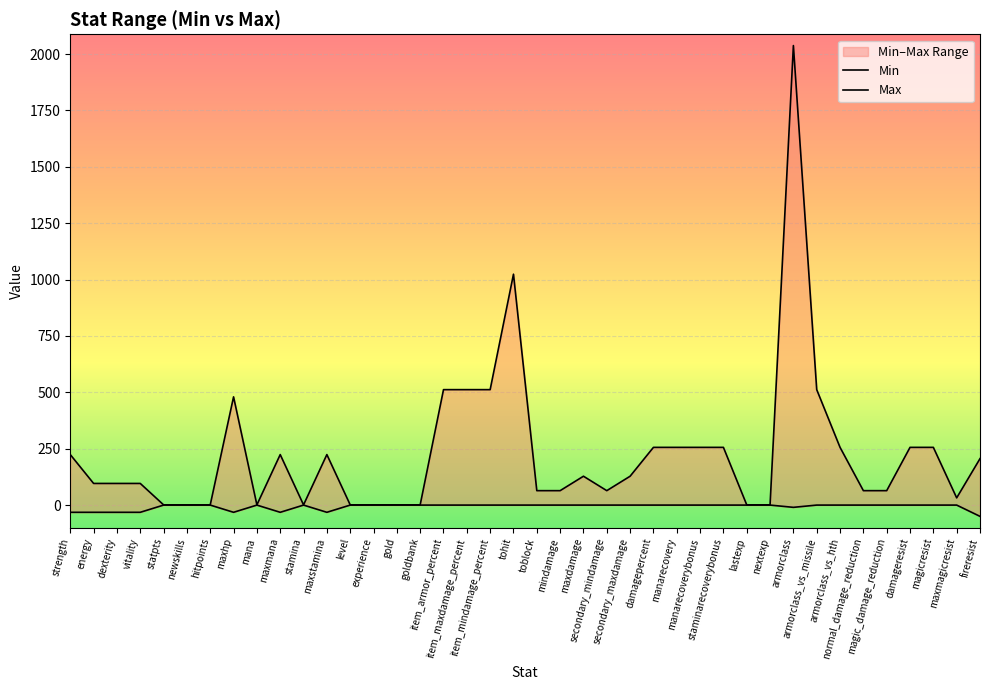

Rank the categories by Min value from lowest to highest.

fireresist, strength, energy, dexterity, vitality, maxhp, maxmana, maxstamina, armorclass, statpts, newskills, hitpoints, mana, stamina, level, experience, gold, goldbank, item_armor_percent, item_maxdamage_percent, item_mindamage_percent, tohit, toblock, mindamage, maxdamage, secondary_mindamage, secondary_maxdamage, damagepercent, manarecovery, manarecoverybonus, staminarecoverybonus, lastexp, nextexp, armorclass_vs_missile, armorclass_vs_hth, normal_damage_reduction, magic_damage_reduction, damageresist, magicresist, maxmagicresist